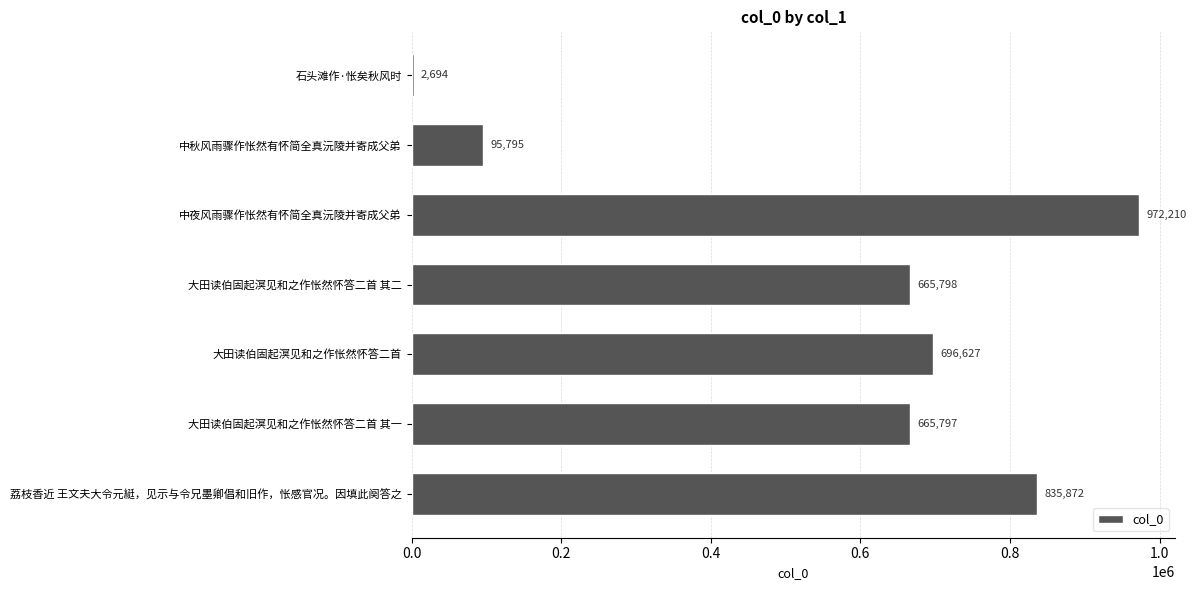

What is the ratio of the value at 大田读伯固起溟见和之作怅然怀答二首 其二 to the value at 荔枝香近 王文夫大令元綎，见示与令兄墨卿倡和旧作，怅感官况。因填此阕答之?

0.8